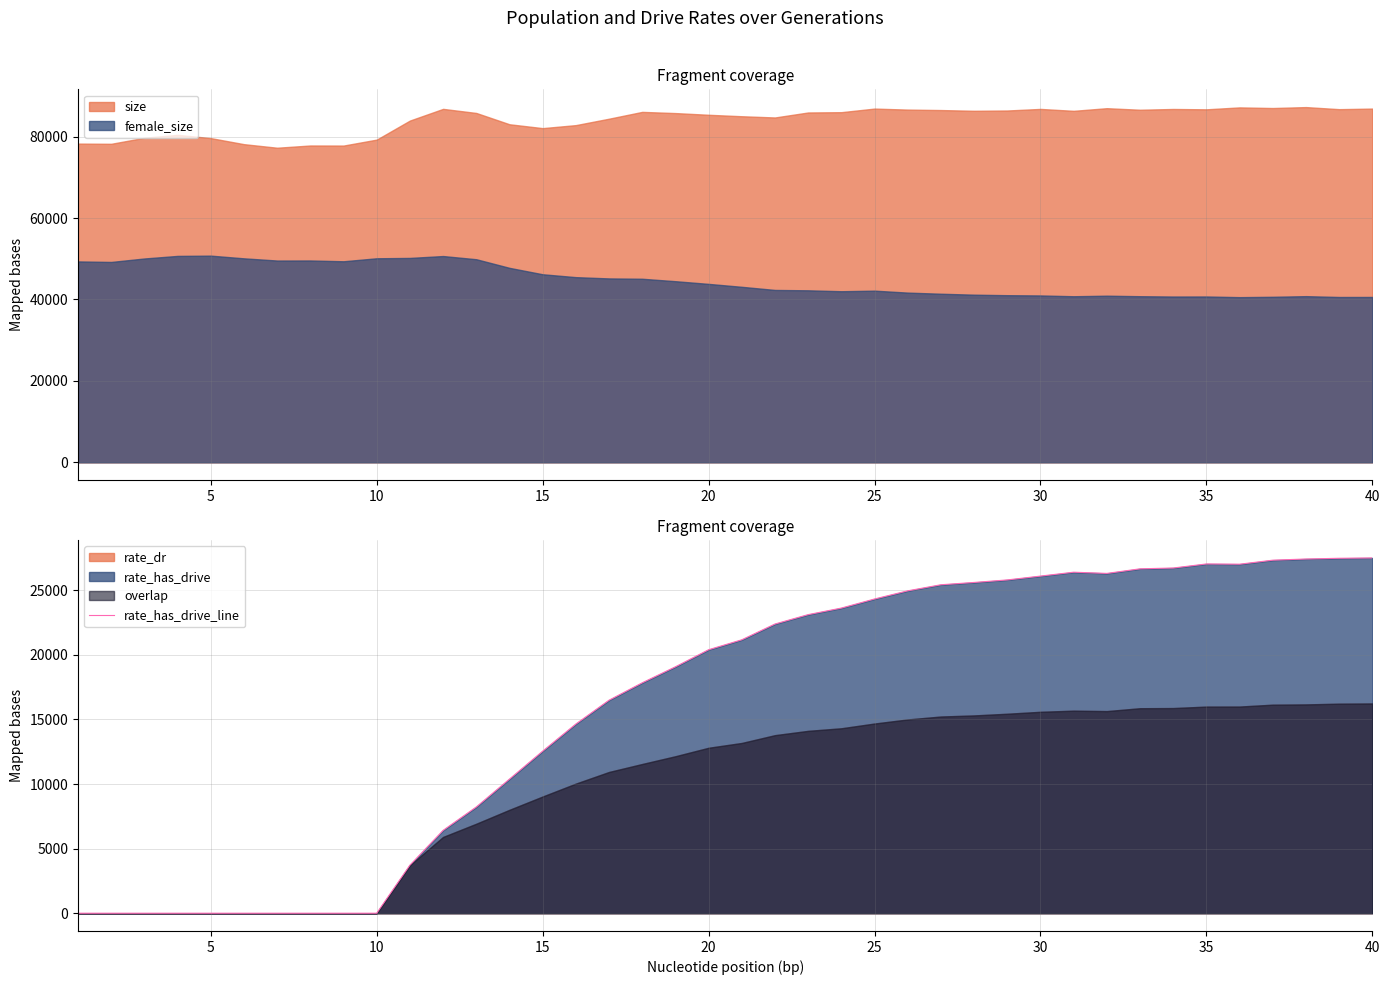

How many values exceed 21163?

20